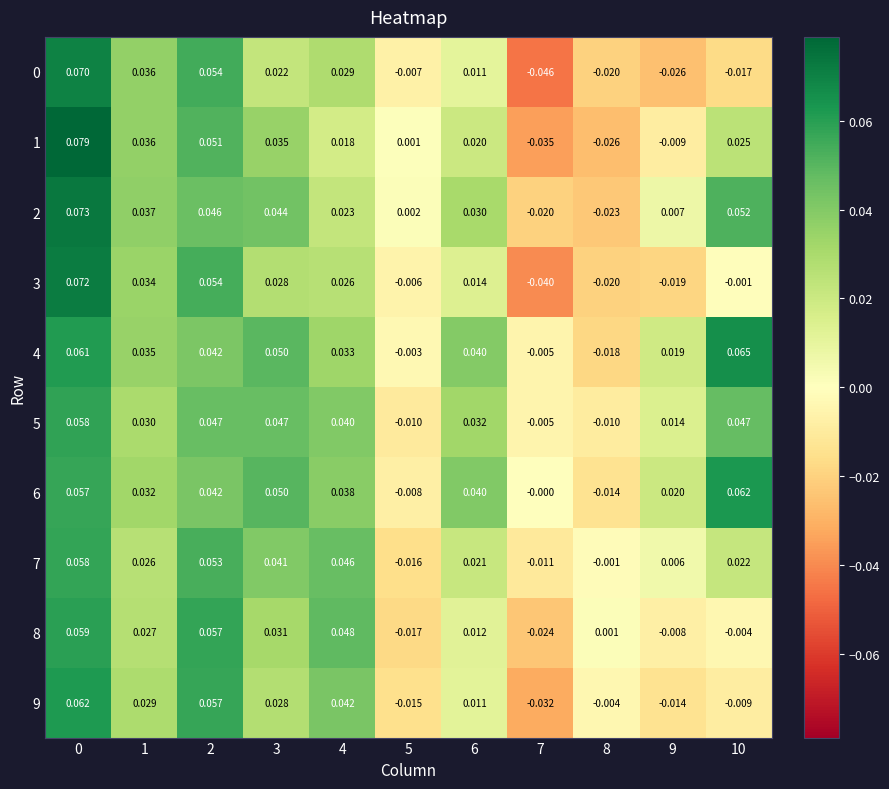

Is the value of 5 at 4 greater than the value of 9 at 7?

Yes